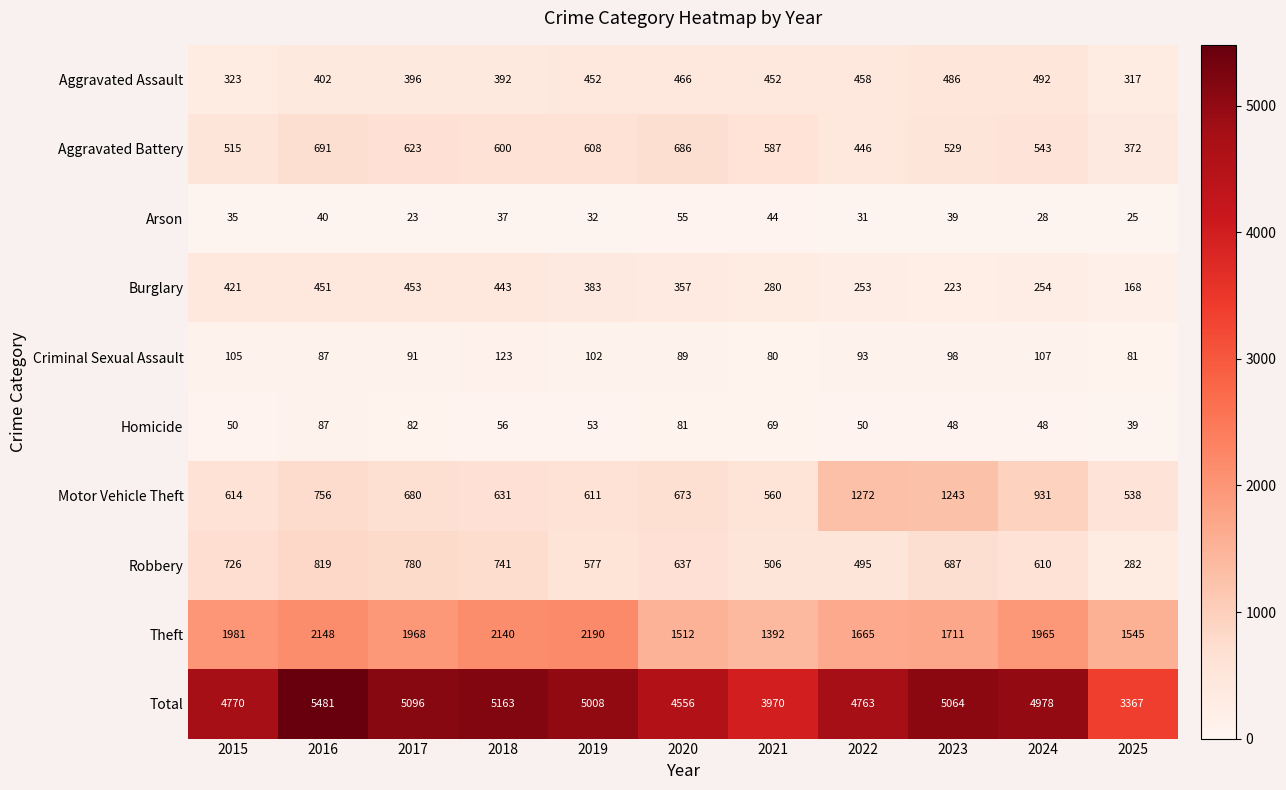

How many categories are shown in the chart?

11